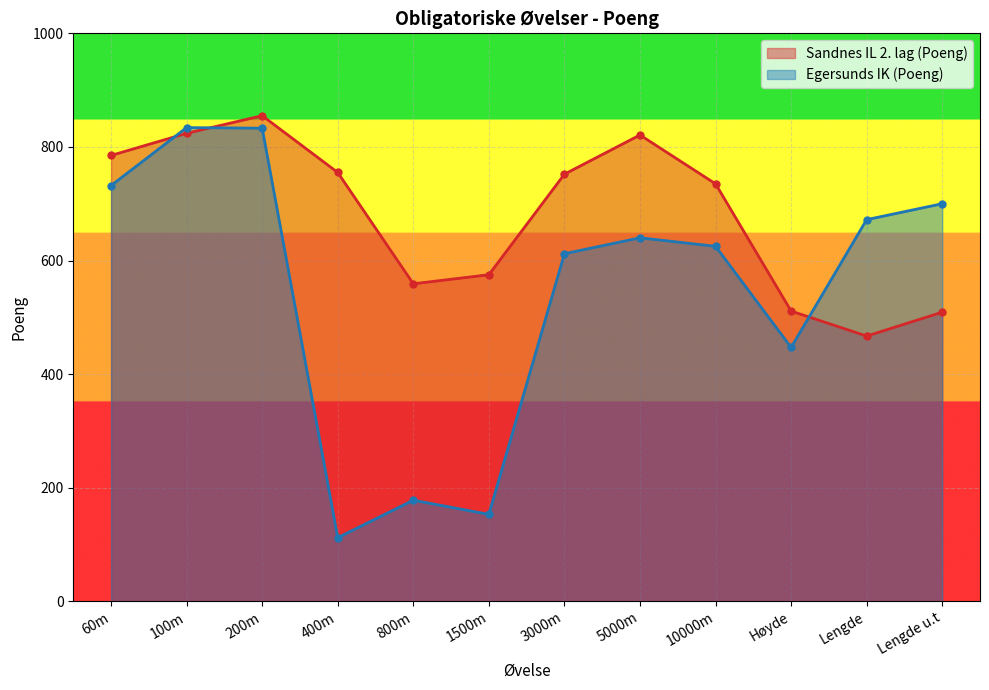

Which label corresponds to the largest value in the chart?

200m